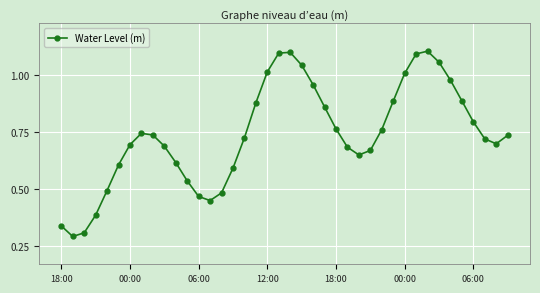

What is the sum of all values?

29.5